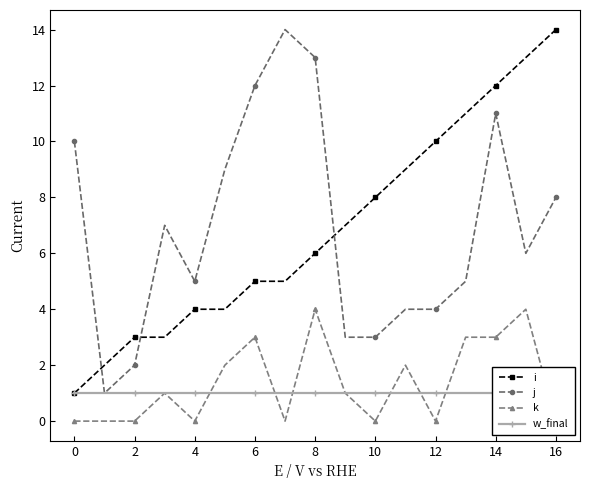

How many data points does each series have?

17